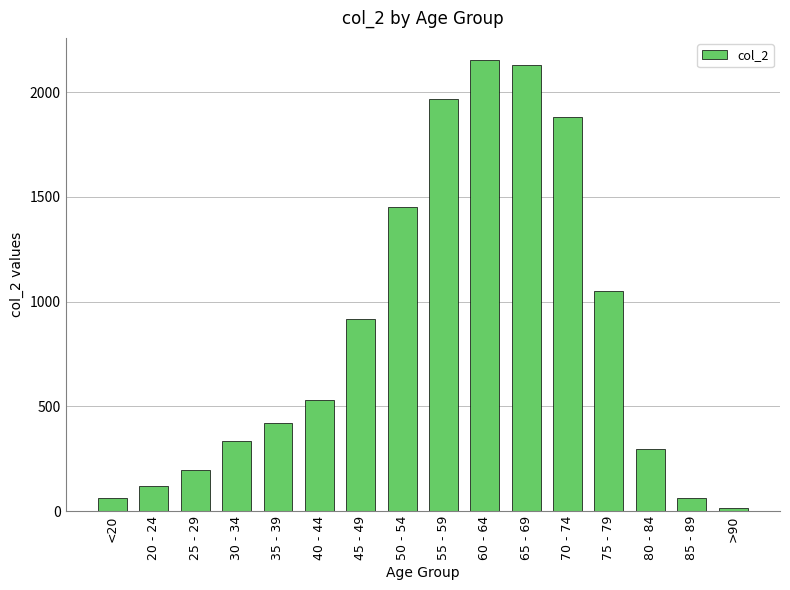

What is the difference between the second highest and second lowest values?

2068